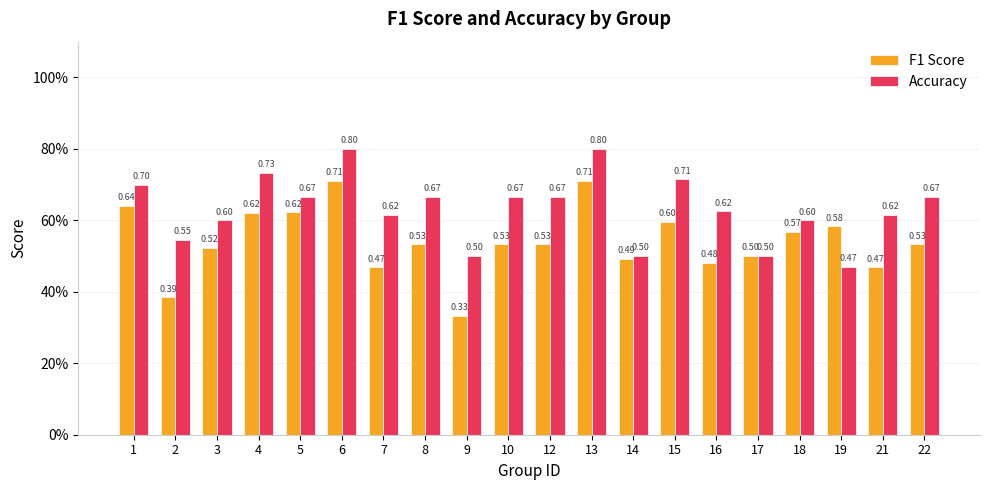

Does the chart contain stacked bars?

No